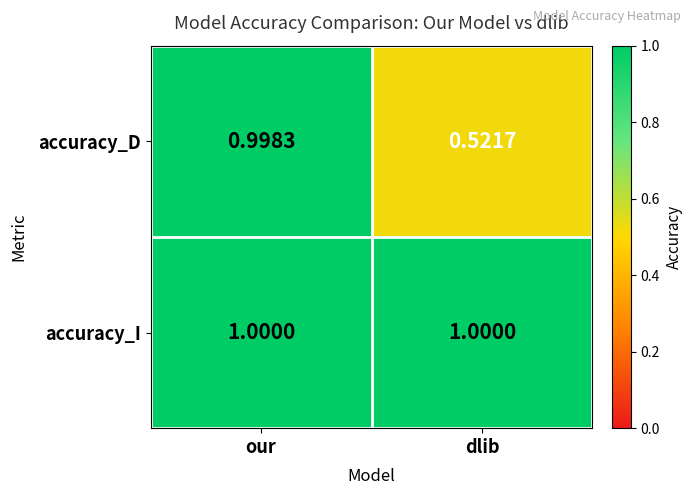

Rank the series by their average value, from highest to lowest.

accuracy_I, accuracy_D